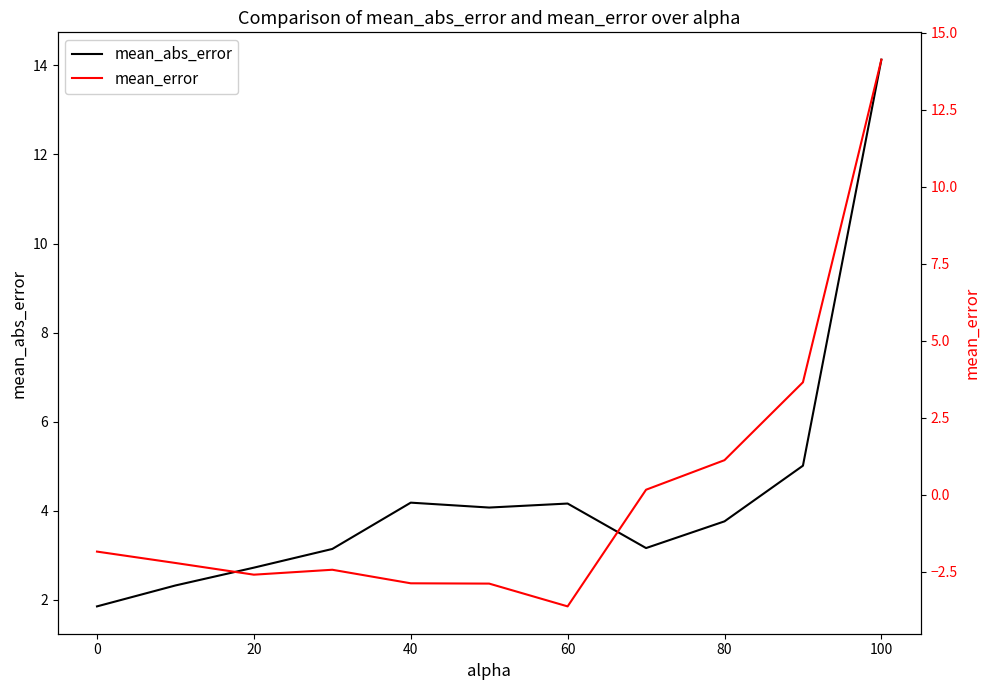

What is the highest value of the mean_abs_error series?

14.1